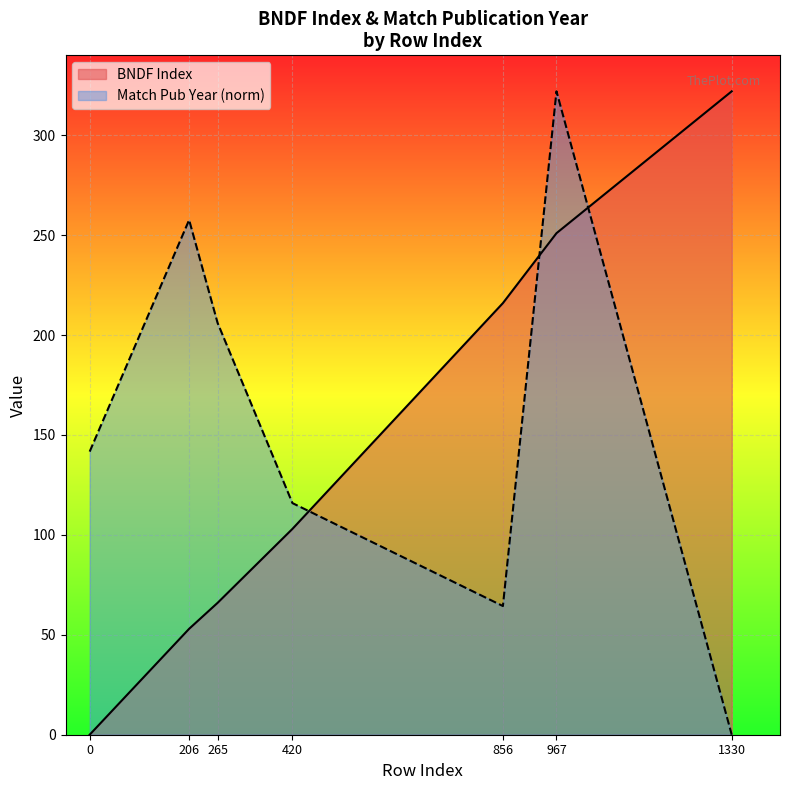

What is the sum of the BNDF Index values at 1330 and 265?

388.0